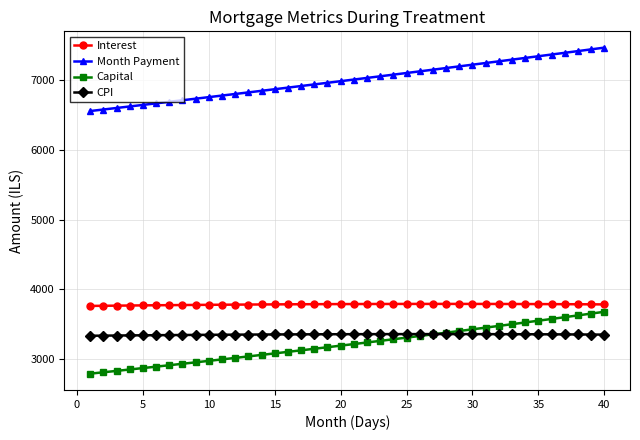

What is the value of the Capital point at the 5th from the left?

2872.1